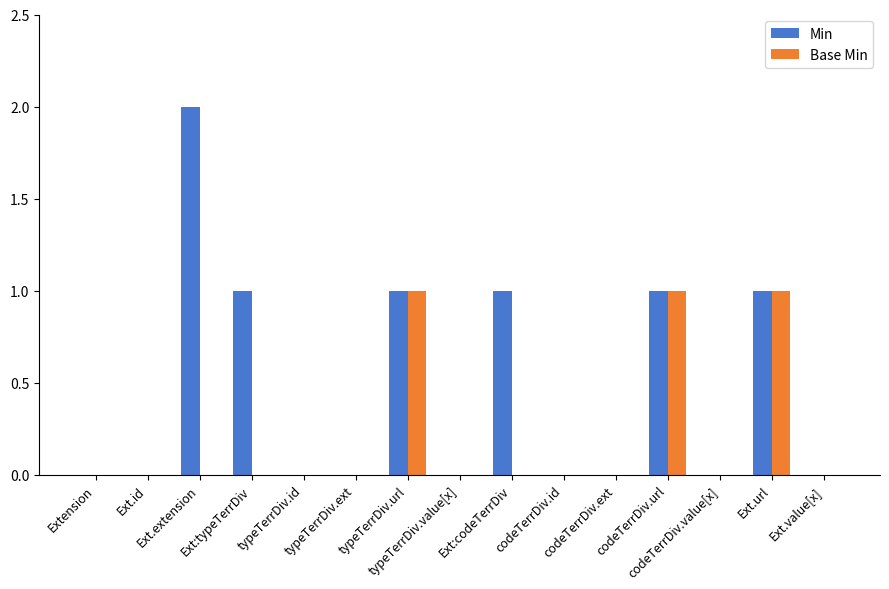

What is the sum of all Min values?

7